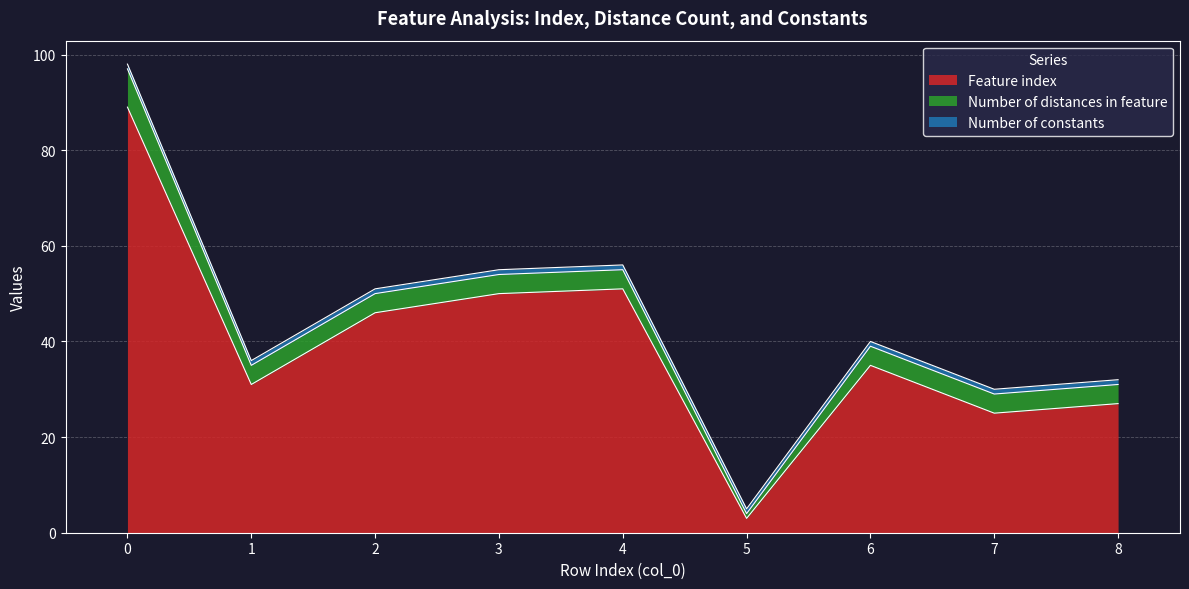

List the series in order of their peak value, highest first.

Feature index, Number of distances in feature, Number of constants